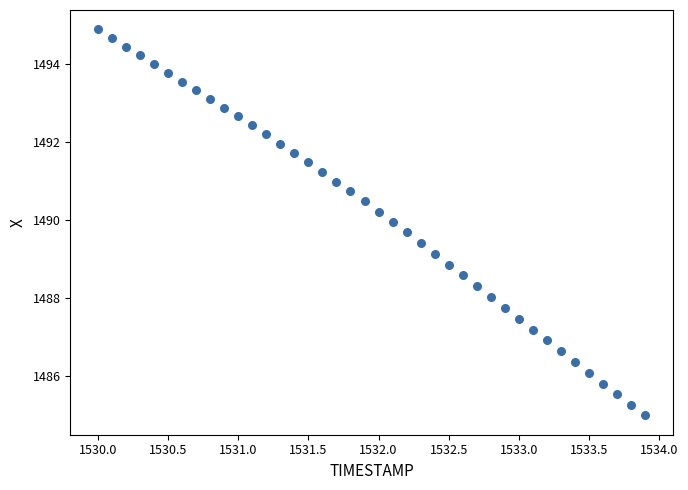

What is the range of Y values (max minus min)?

9.9